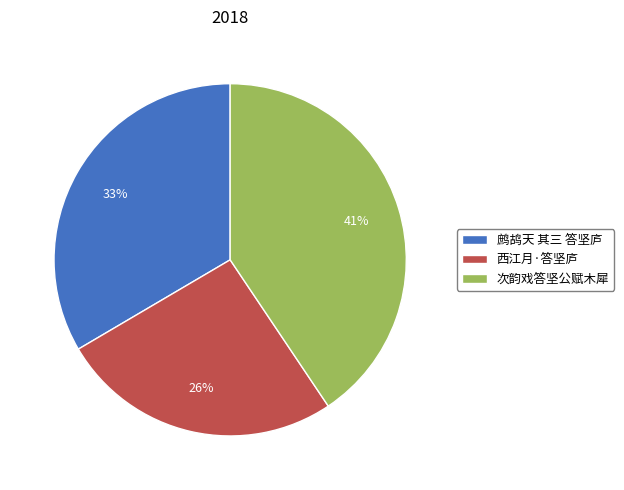

The 西江月·答坚庐 slice represents 26% of the pie. True or false?

True